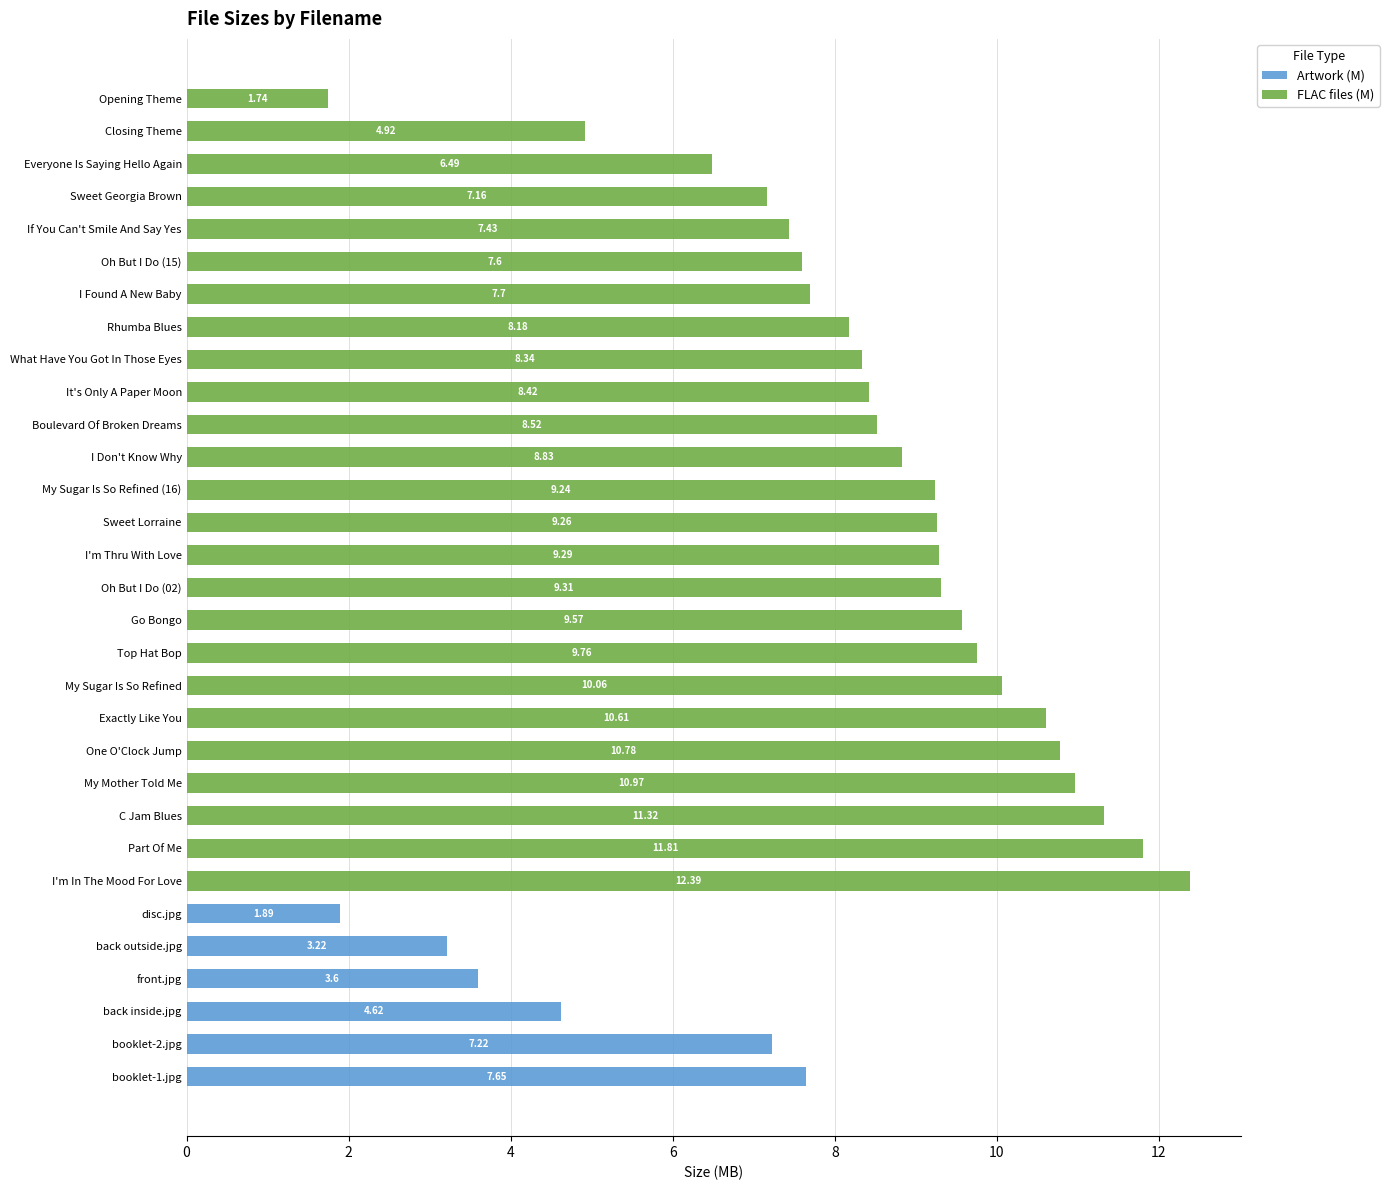

What is the sum of all Artwork (M) values?

28.2